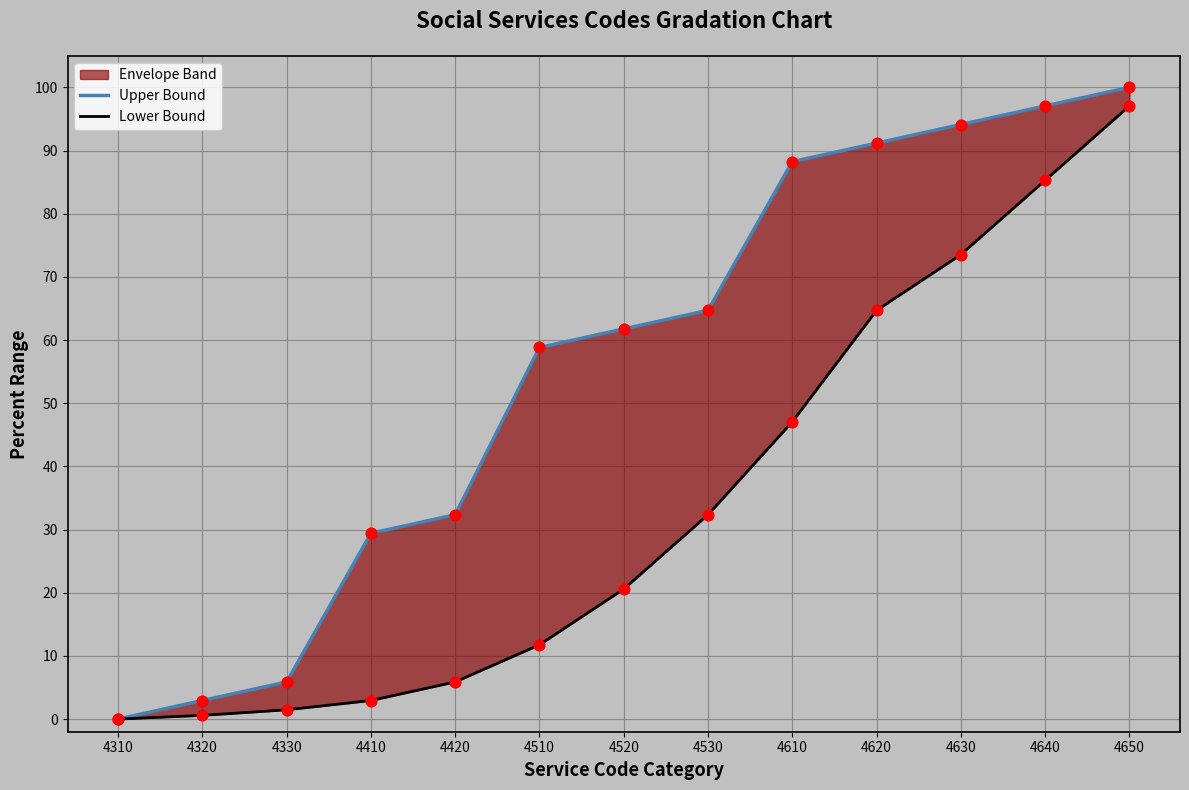

Which series has the largest total across all categories?

Upper Bound